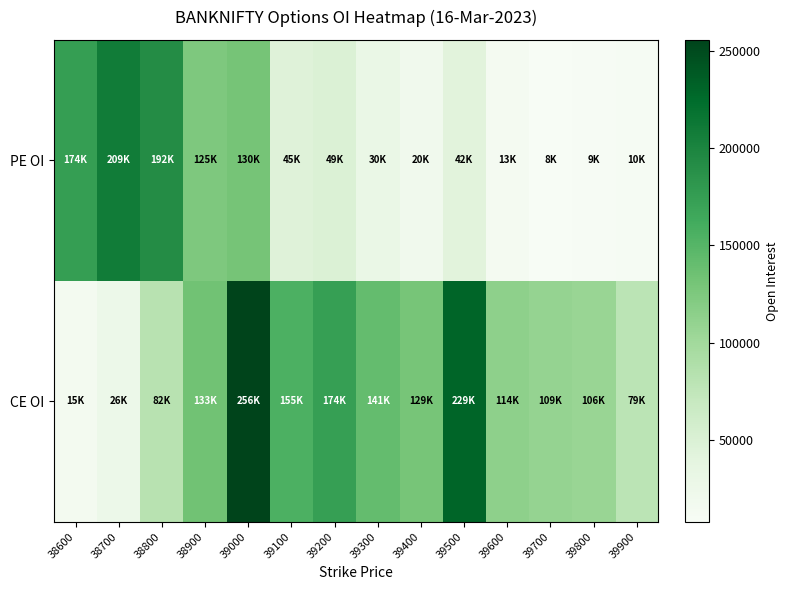

Reading left to right, extract all data points from this chart.

PE OI: 38600=174323	38700=208855	38800=192005	38900=124756	39000=129841	39100=45242	39200=48921	39300=29745	39400=19917	39500=41859	39600=13048	39700=7917	39800=9276	39900=10432
CE OI: 38600=15104	38700=26218	38800=81618	38900=132858	39000=255517	39100=155031	39200=173585	39300=140594	39400=129178	39500=229436	39600=113945	39700=108685	39800=106084	39900=79485